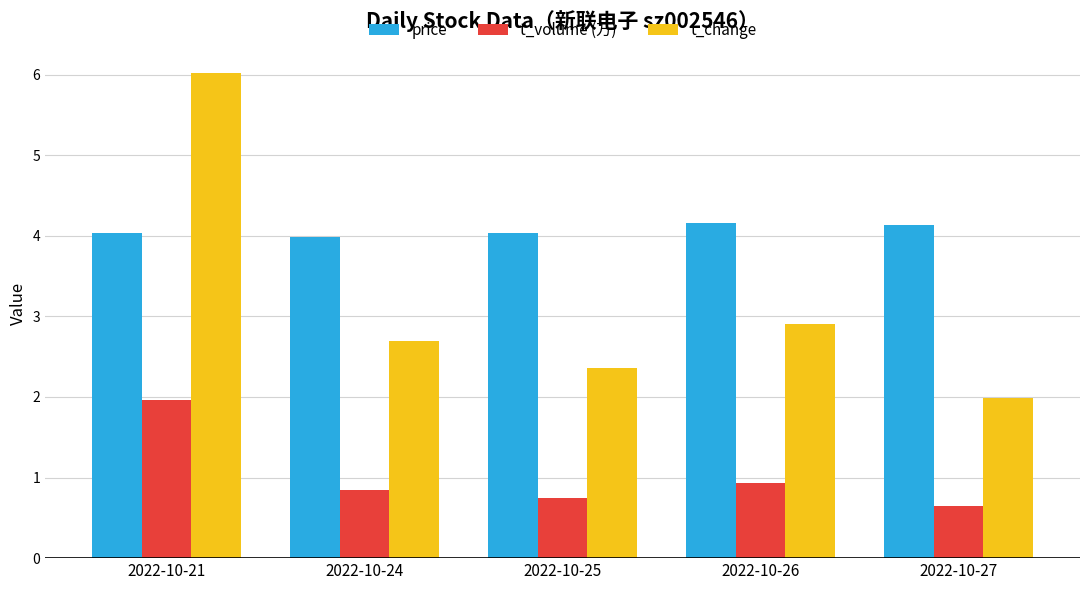

At which label does price first exceed 4?

2022-10-21